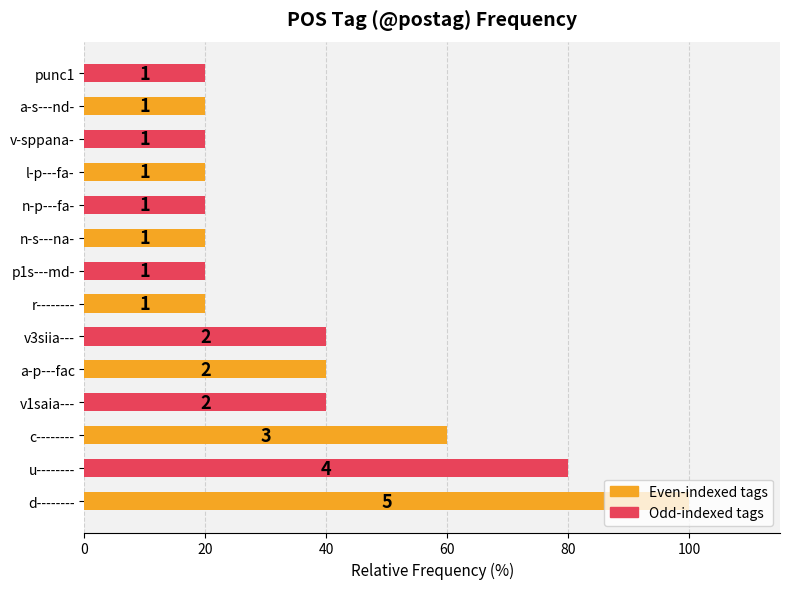

How many bars are there in total?

14